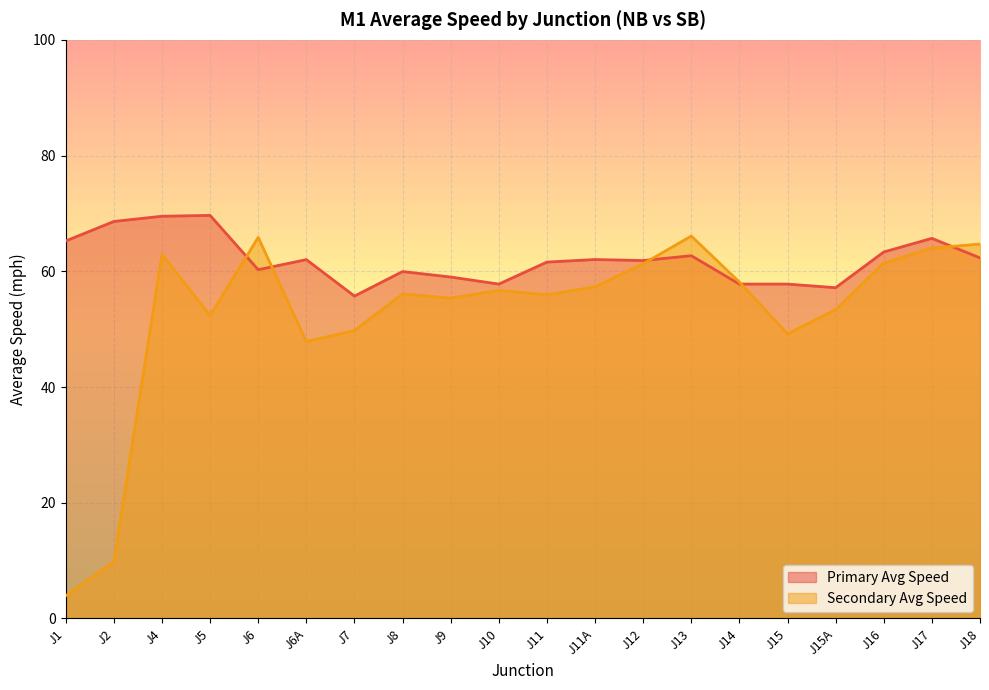

What is the value of the Primary Avg Speed point at the 10th from the left?

57.8